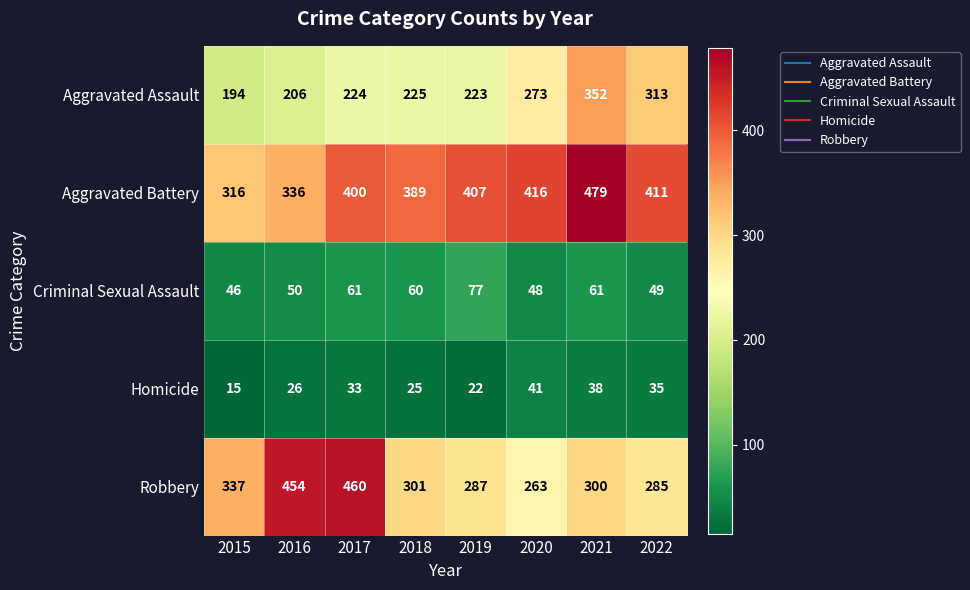

The value of Homicide at 2017 is 33. True or false?

True